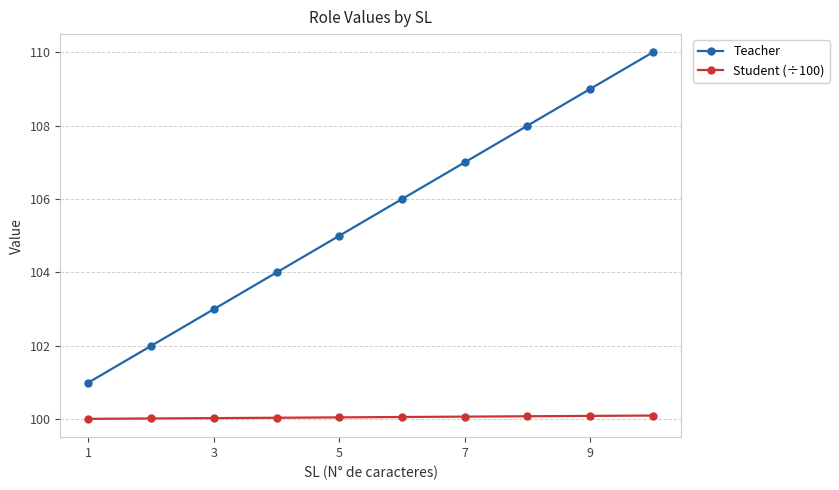

Which series has the largest range (max minus min)?

Teacher